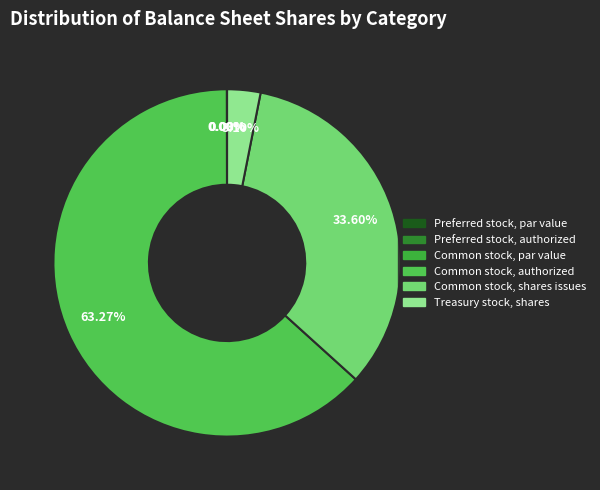

Between Common stock, par value and Preferred stock, par value, which is larger?

Common stock, par value